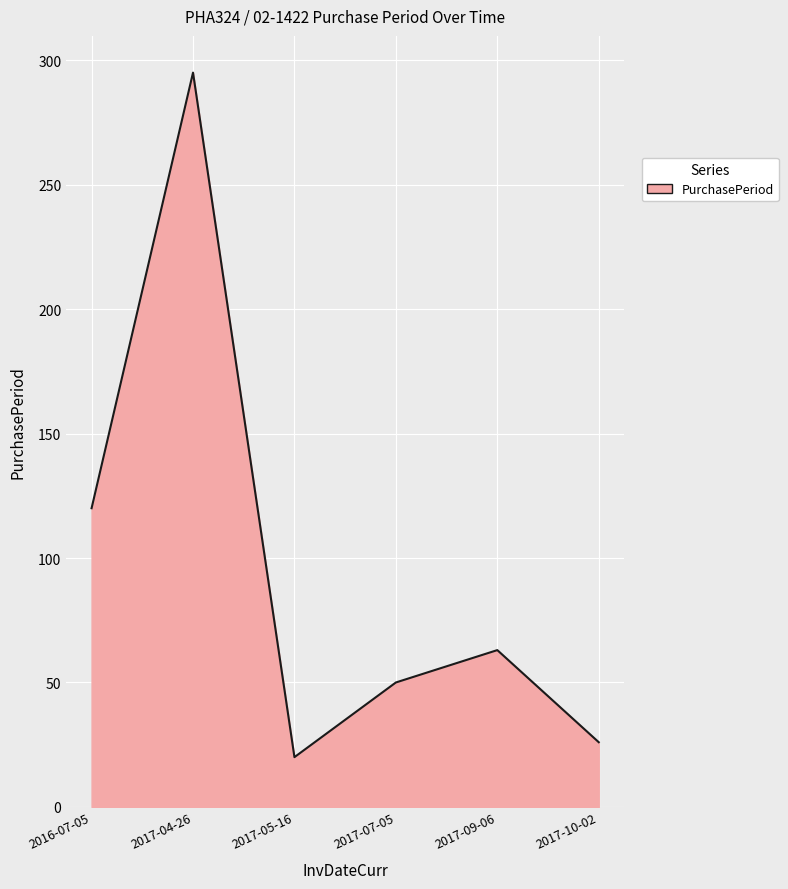

Does the chart display data point markers on the line(s)?

No